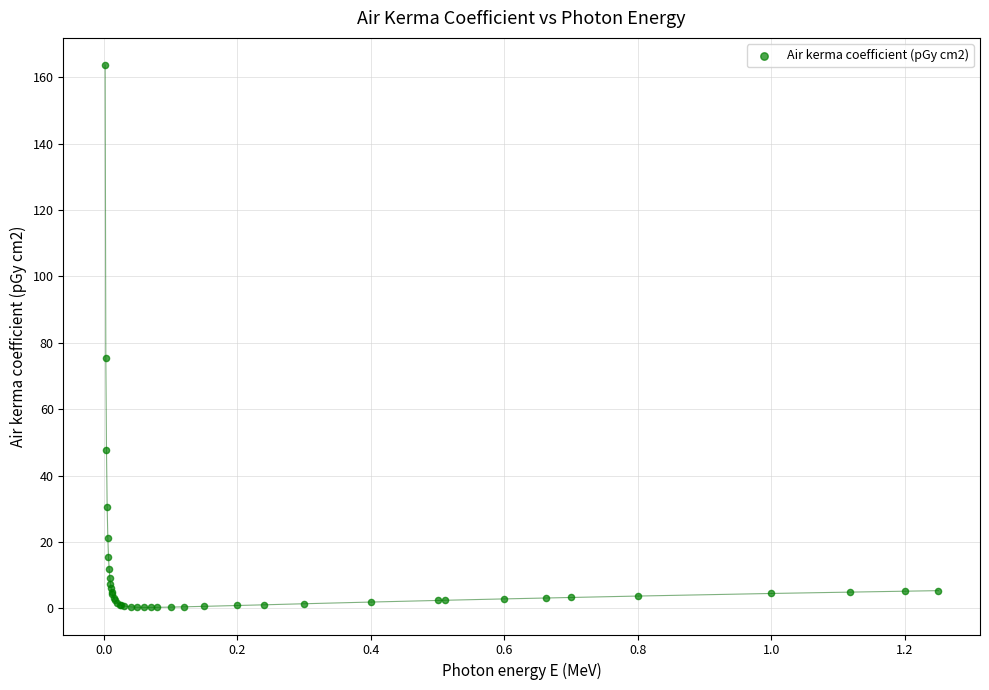

What Y value in the scatter plot is closest to 81?

75.3